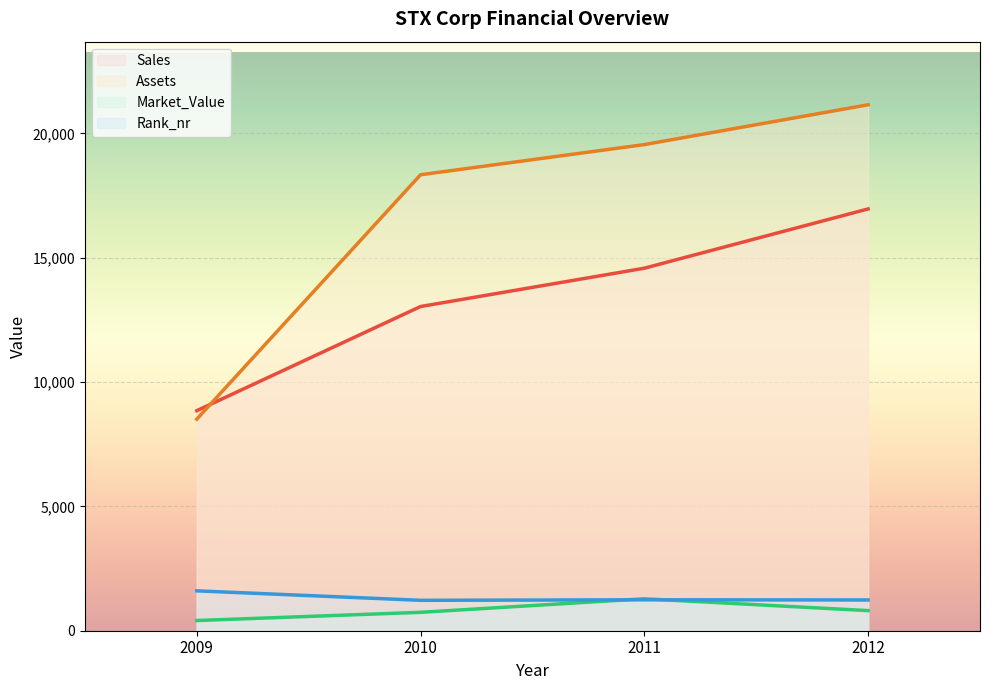

What is the value of the Market_Value point at the 2nd from the left?

740